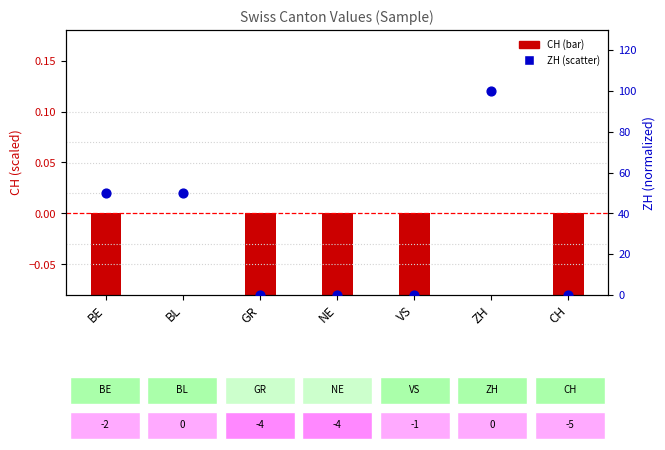

At how many categories does at least one series exceed 9?

3